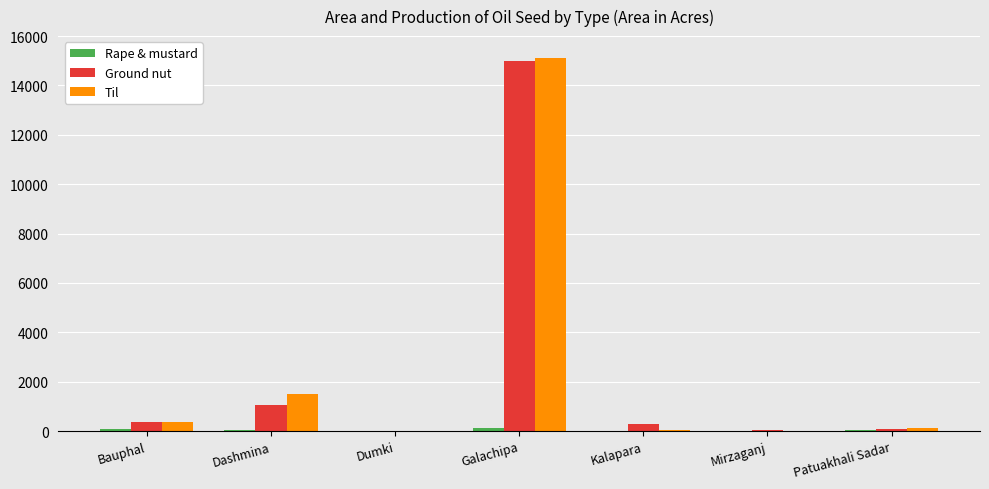

What is the sum of all Til values?

17197